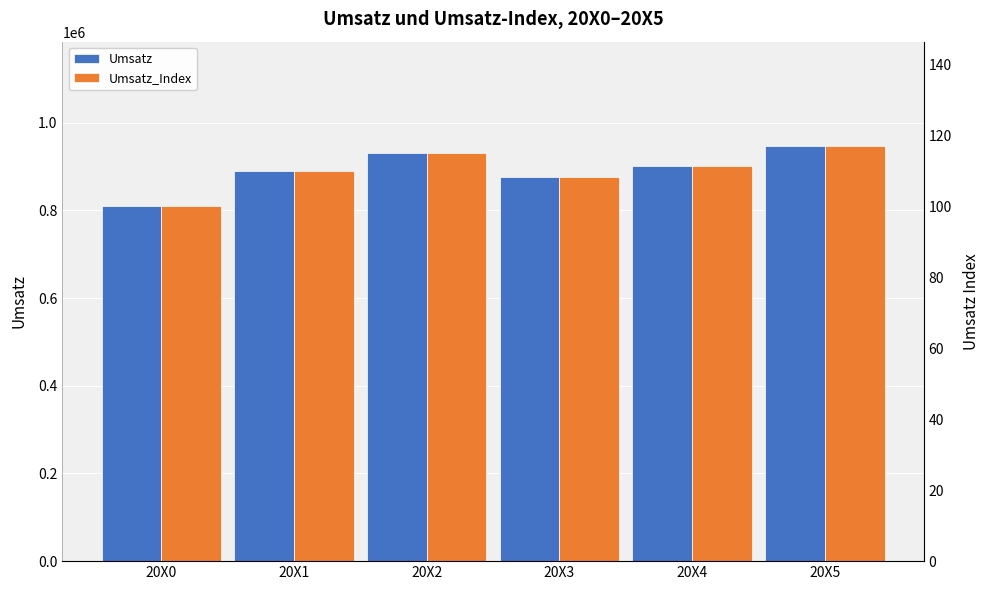

What is the value of the Umsatz_Index bar at the 5th from the left?

111.4